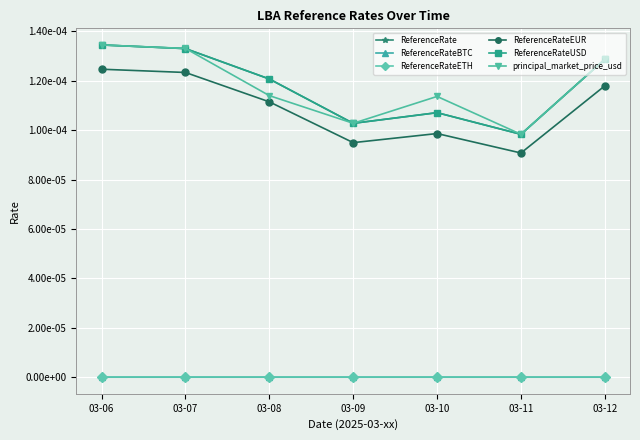

Rank the series at 03-09 from lowest to highest value.

ReferenceRateBTC, ReferenceRateETH, ReferenceRateEUR, ReferenceRate, ReferenceRateUSD, principal_market_price_usd